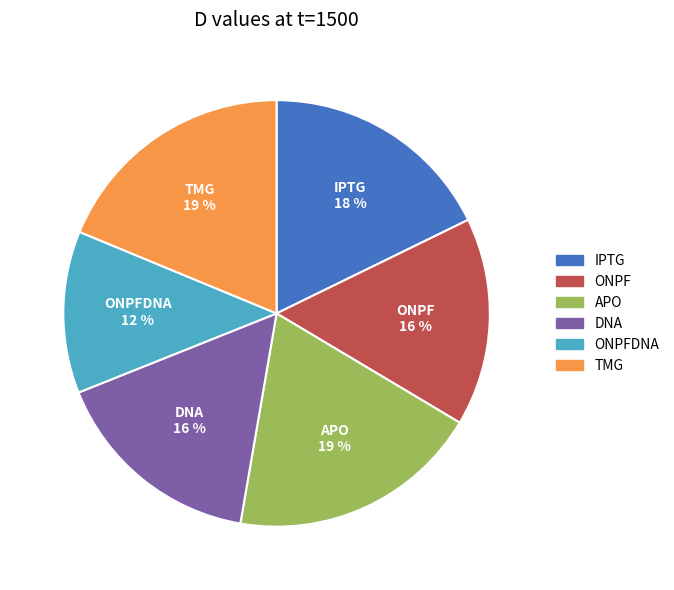

To the nearest percent, what is the difference between the largest and smallest slice percentages?

7%